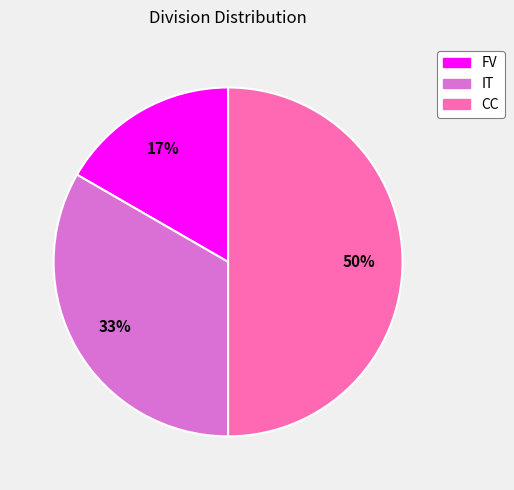

Which category has the smallest portion of the pie?

FV